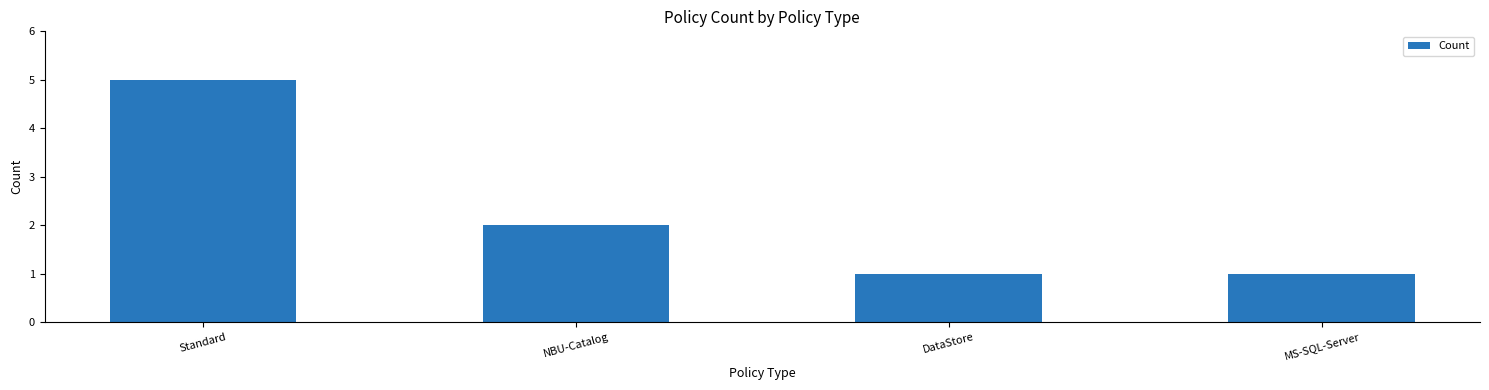

What is the change in value from Standard to DataStore?

-4